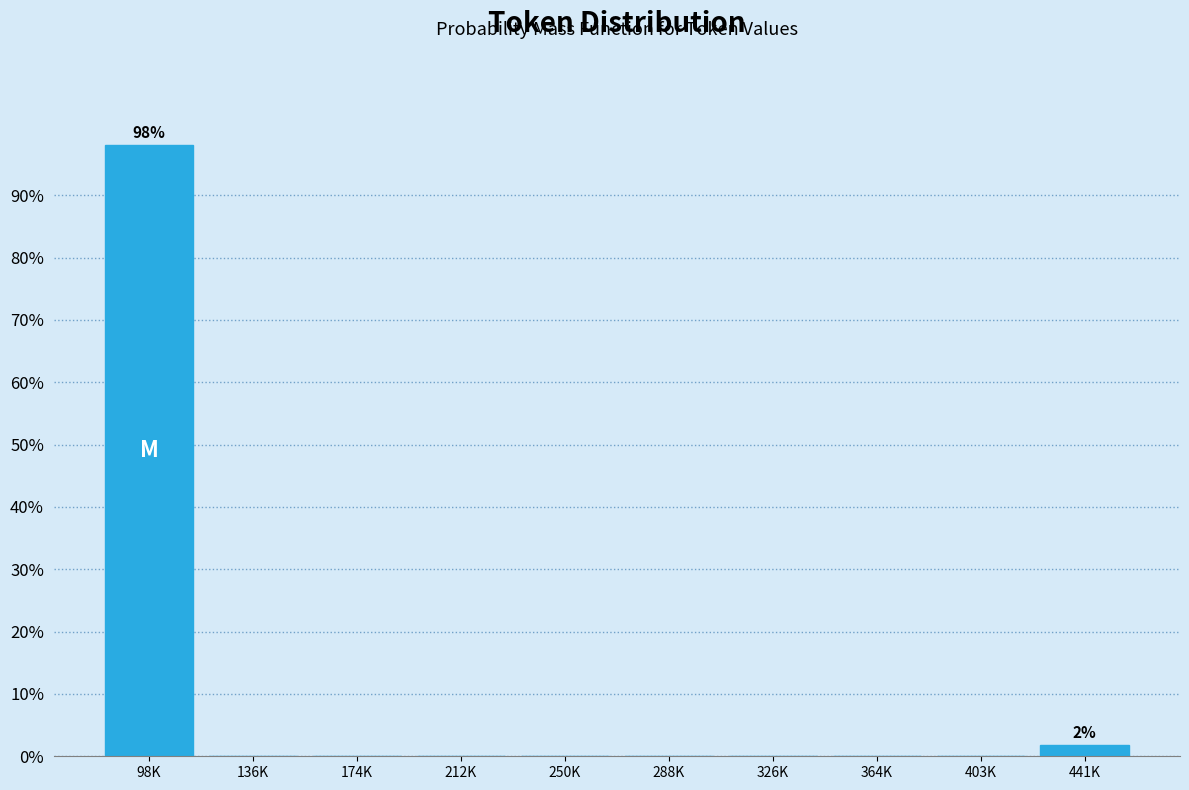

Reading left to right, transcribe all the data shown in this chart.

98K=98.1	136K=0.0	174K=0.0	212K=0.0	250K=0.0	288K=0.0	326K=0.0	364K=0.0	403K=0.0	441K=1.9